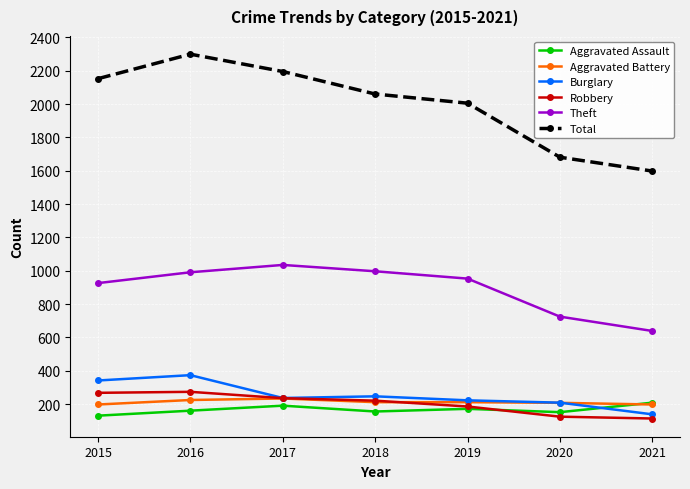

List the series in order of their peak value, lowest first.

Aggravated Assault, Aggravated Battery, Robbery, Burglary, Theft, Total